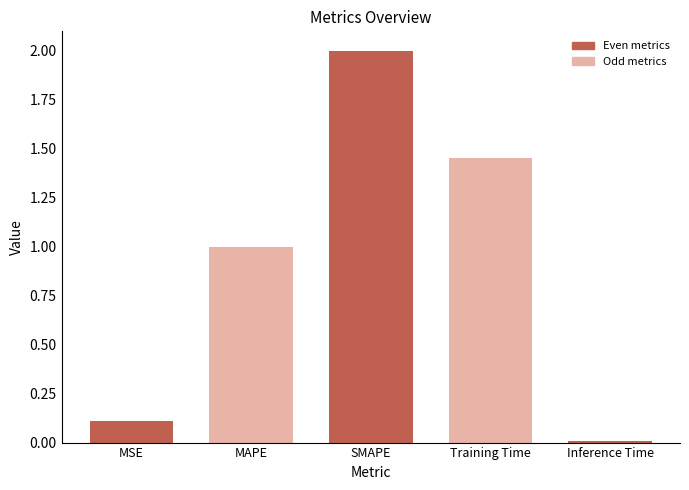

The chart shows a value of 0.5 at SMAPE. True or false?

False